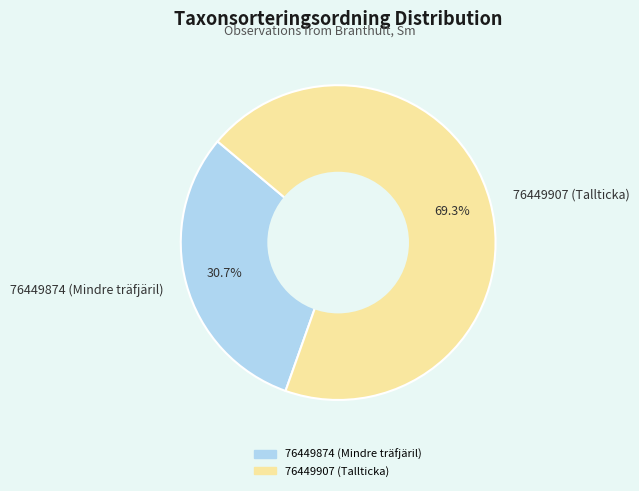

Do 76449874 (Mindre träfjäril) and 76449907 (Tallticka) together represent more than half of the pie?

Yes